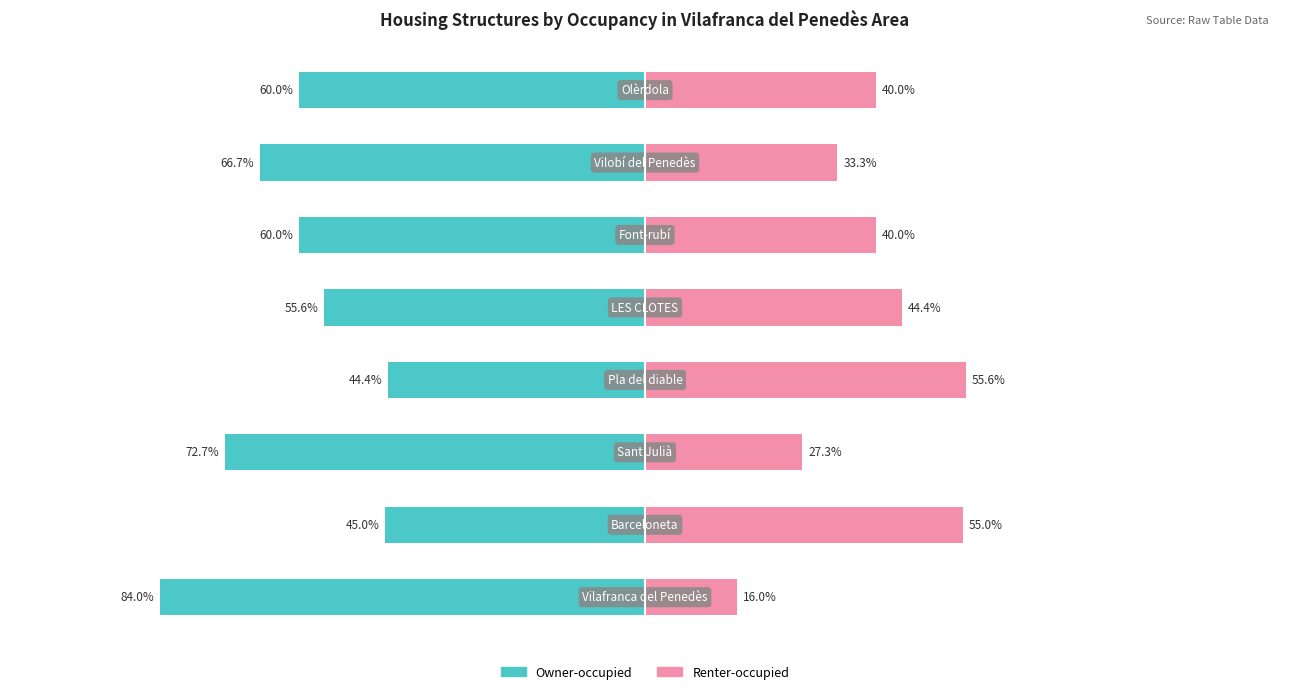

Rank the series at 25 from lowest to highest value.

Owner-occupied, Renter-occupied